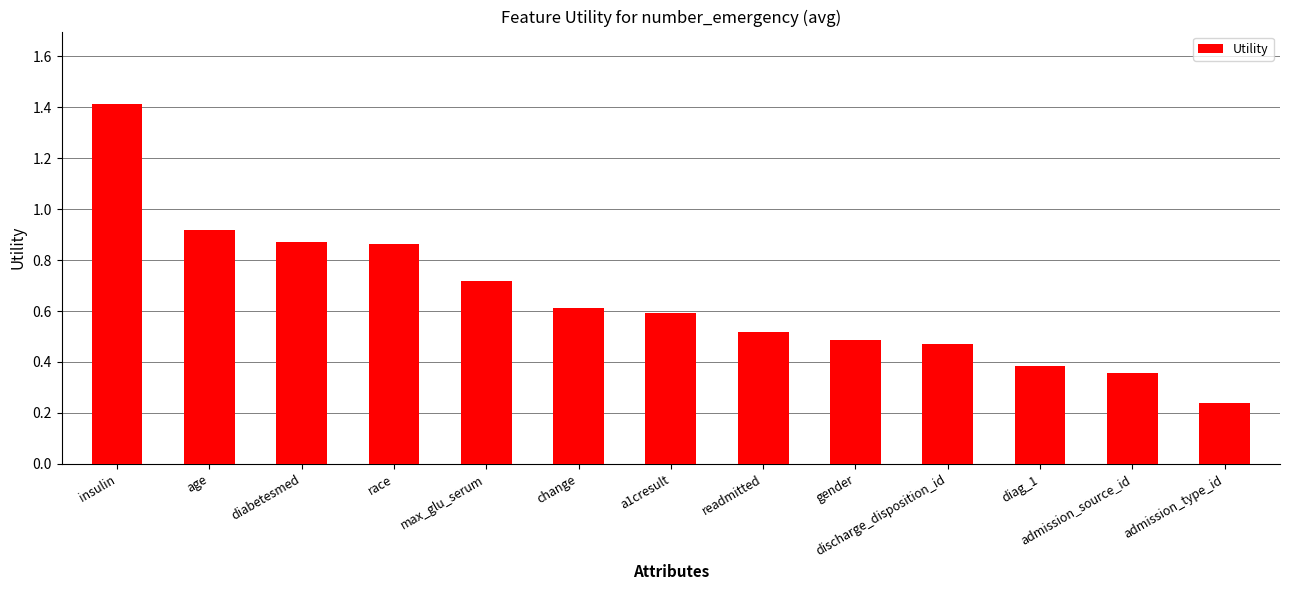

Is it true that the value at insulin is 1.4?

True